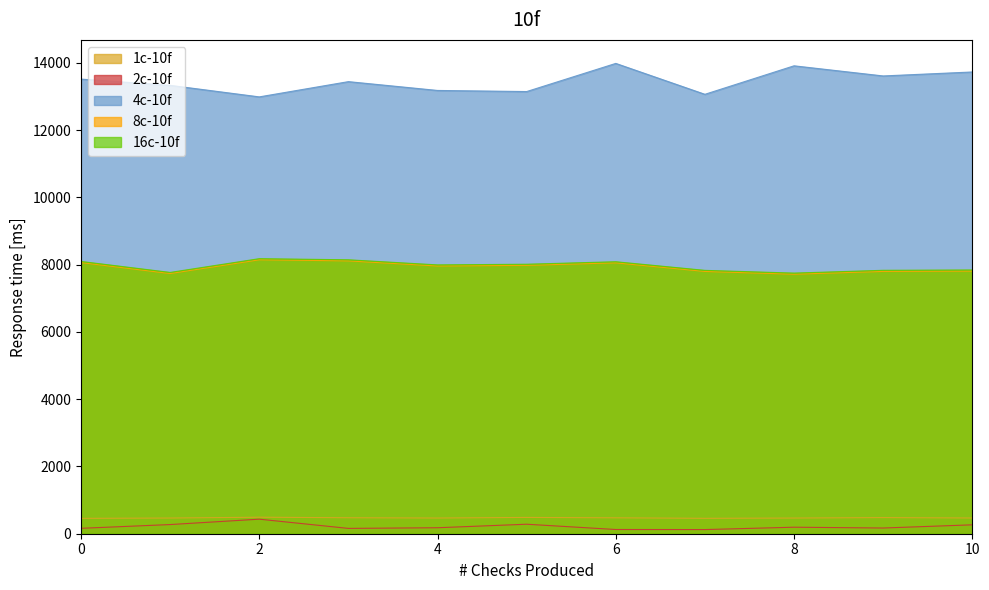

How many categories are shown in the chart?

11